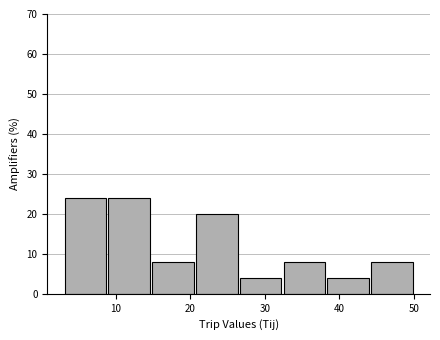

Reading left to right, list every bar in this chart as the range it spans on the x-axis followed by its height. Neither the bar edges nor the heights are printed on the chart, so give them approximately, as read against the axes.

3 to 9: 24
9 to 15: 24
15 to 21: 8
21 to 27: 20
27 to 32: 4
32 to 38: 8
38 to 44: 4
44 to 50: 8